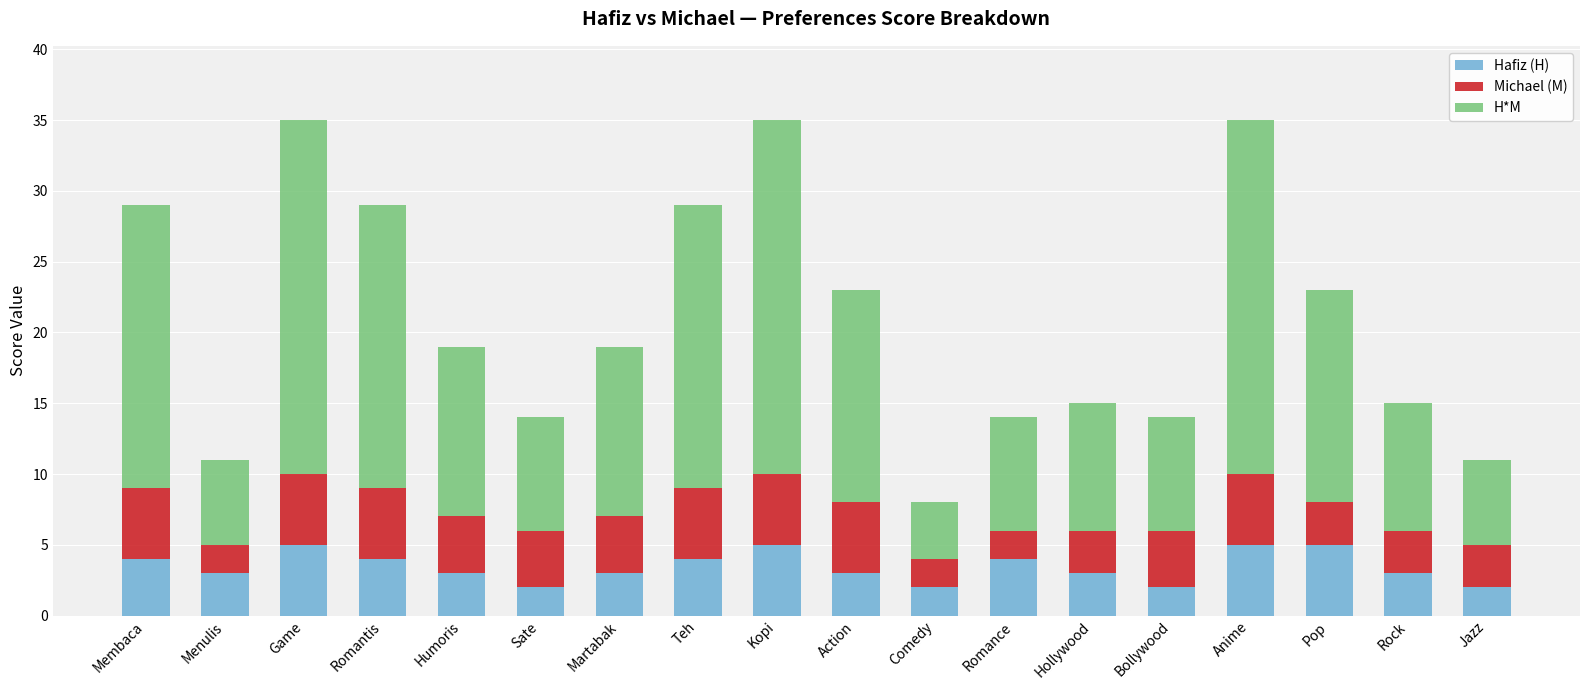

What is the average value of the Hafiz (H) series?

3